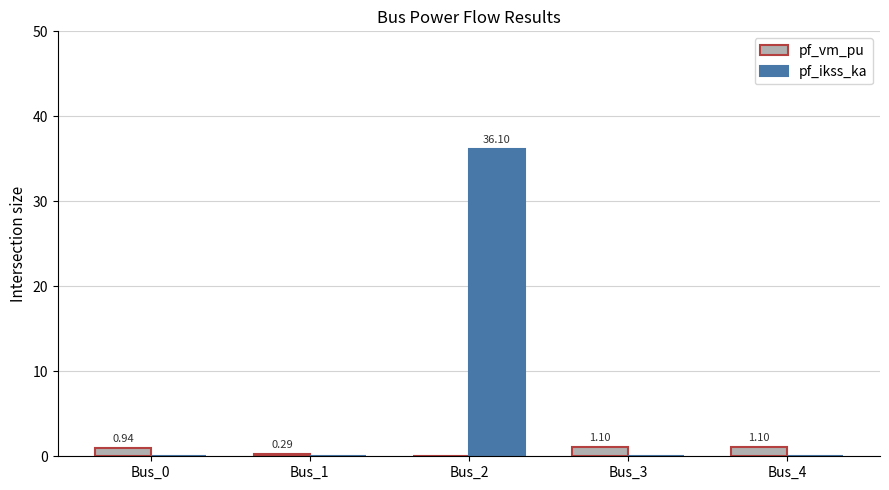

Which series changed the most between Bus_0 and Bus_2?

pf_ikss_ka